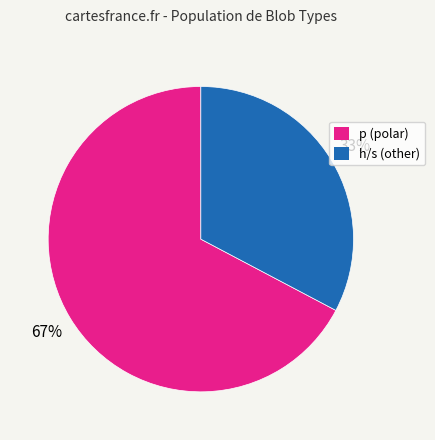

To the nearest percent, what is the average slice percentage?

50%